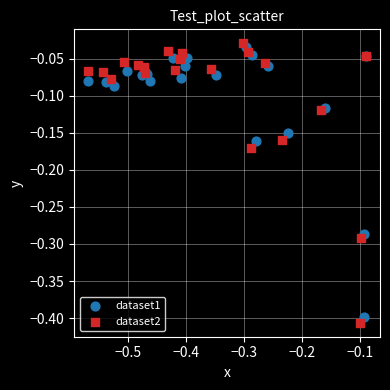

Which series has the largest Y range (max minus min)?

dataset2